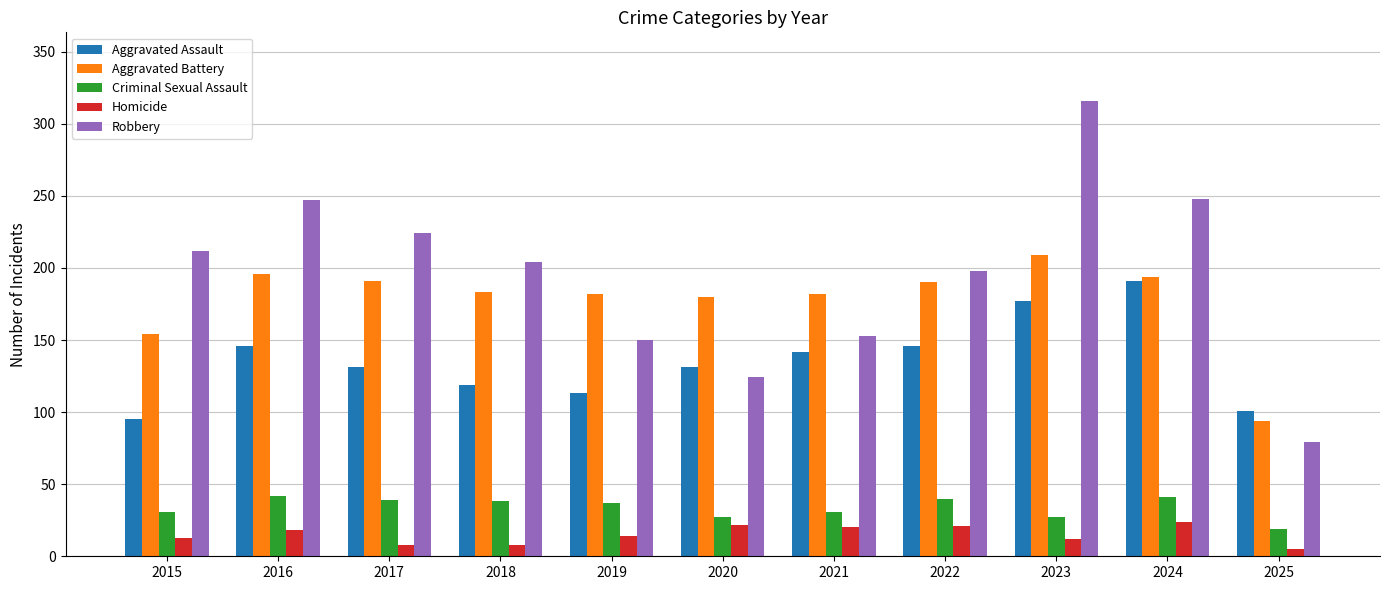

What is the lowest value of the Aggravated Battery series?

94